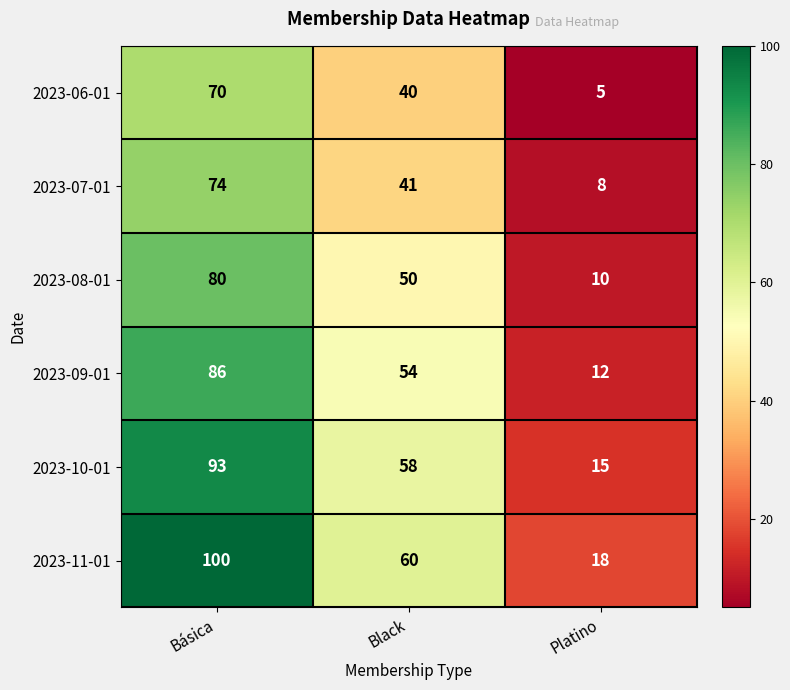

What is the maximum value shown in the chart?

100